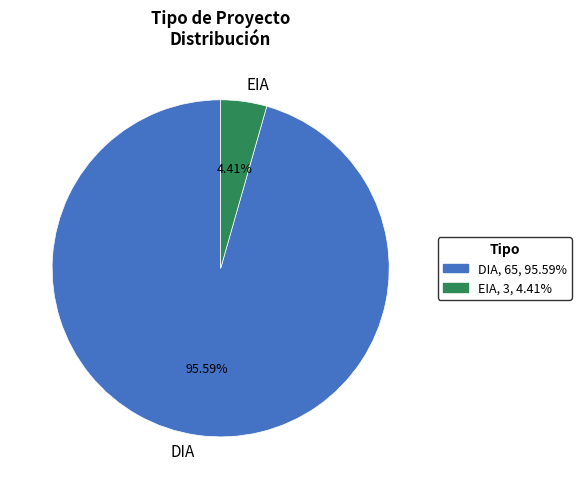

What is the smallest slice in the pie chart?

EIA